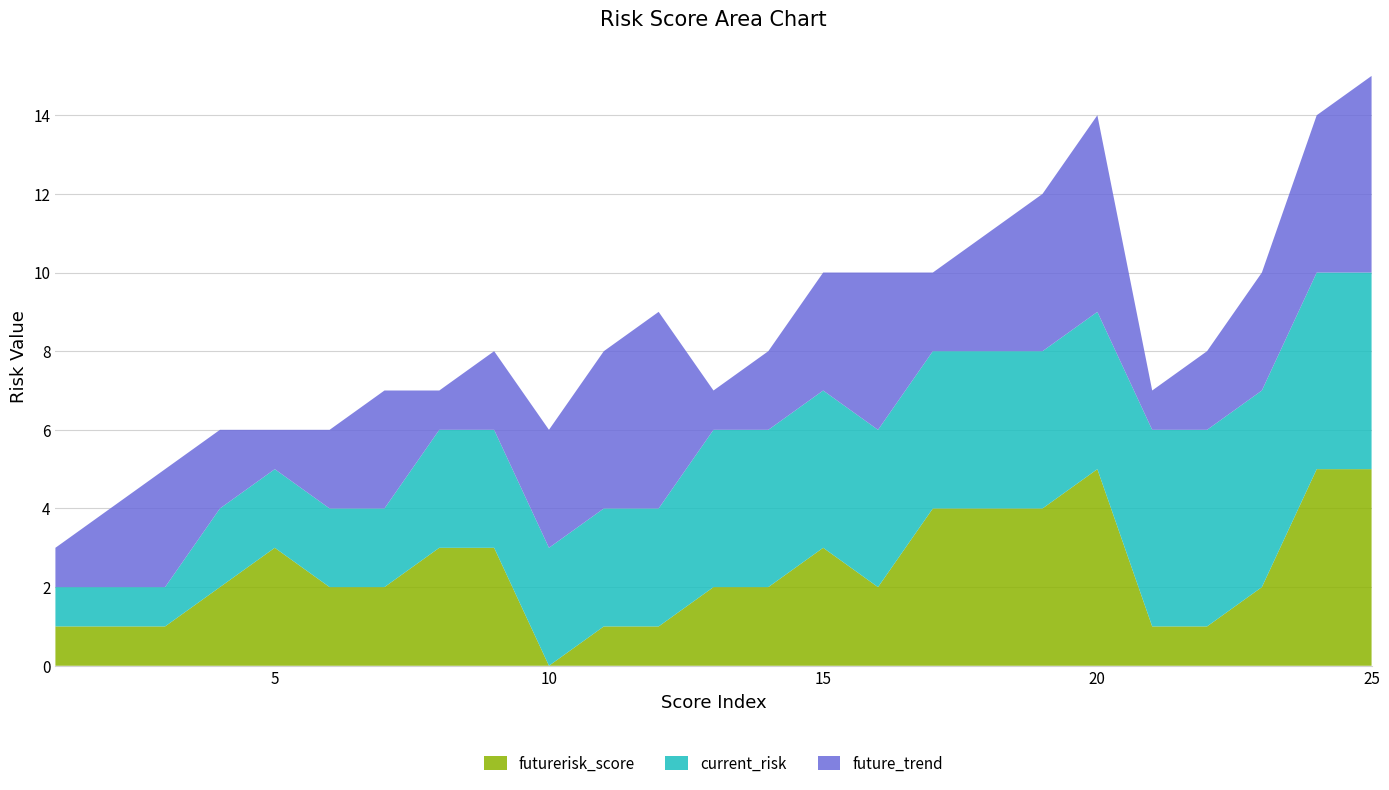

Reading left to right, extract all data points from this chart.

futurerisk_score: 1	1	1	2	3	2	2	3	3	0	1	1	2	2	3	2	4	4	4	5	1	1	2	5	5
current_risk: 1	1	1	2	2	2	2	3	3	3	3	3	4	4	4	4	4	4	4	4	5	5	5	5	5
future_trend: 1	2	3	2	1	2	3	1	2	3	4	5	1	2	3	4	2	3	4	5	1	2	3	4	5